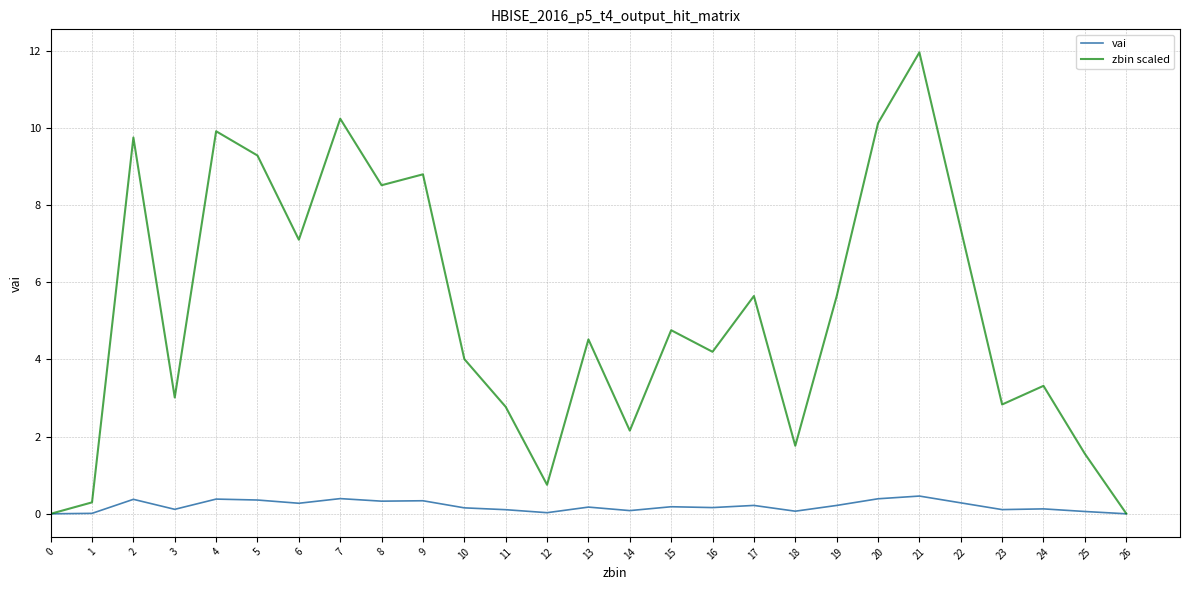

The vai series shows 0.2 at 13. True or false?

True